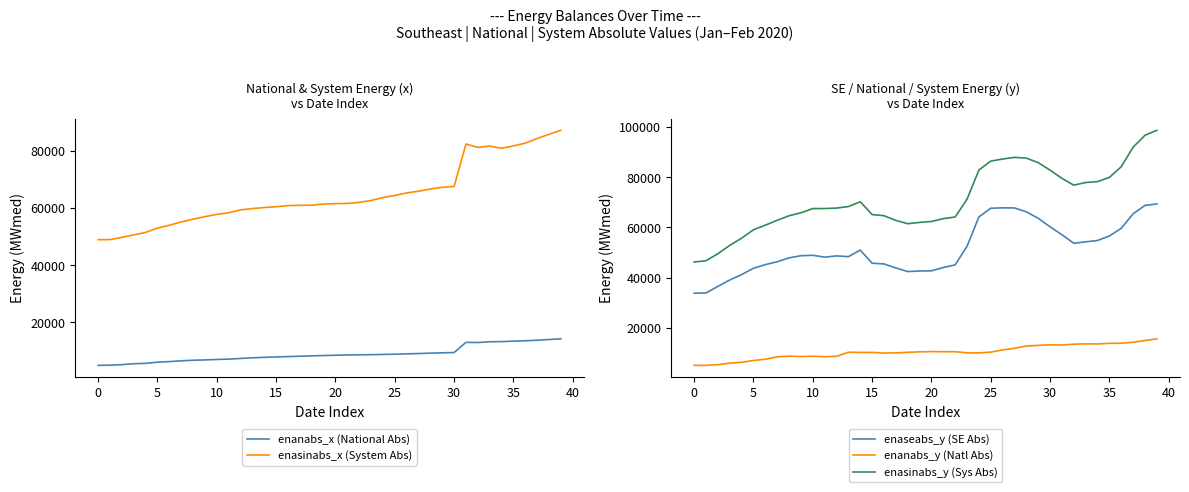

True or false: enanabs_x (National Abs) has a value of 14273 at 39.

True